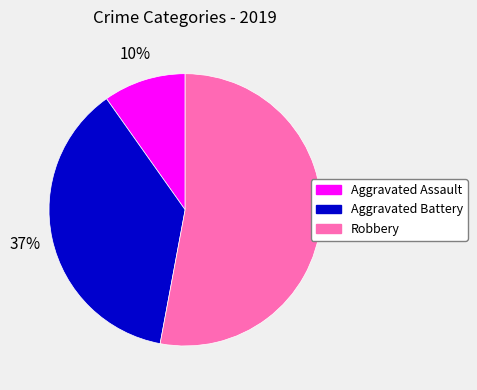

To the nearest percent, what portion does Aggravated Assault represent?

10%